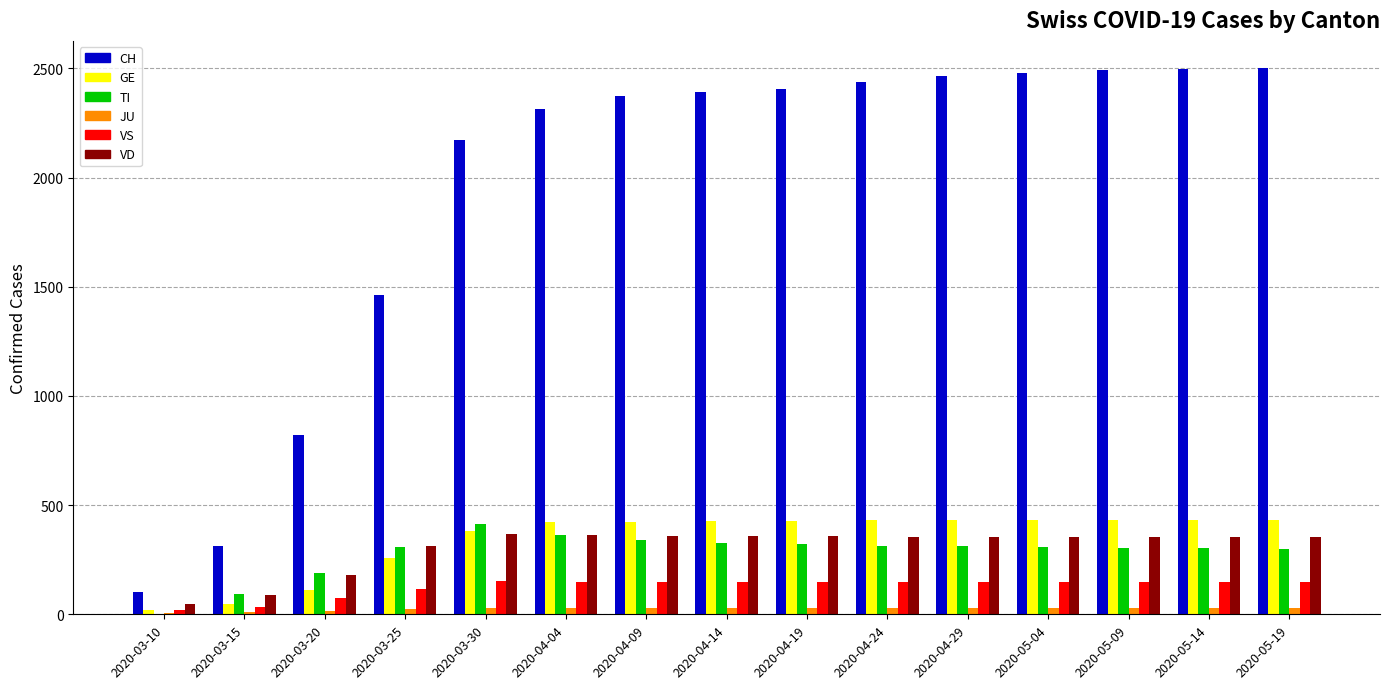

What is the difference between the GE values at 2020-03-15 and 2020-03-30?

336